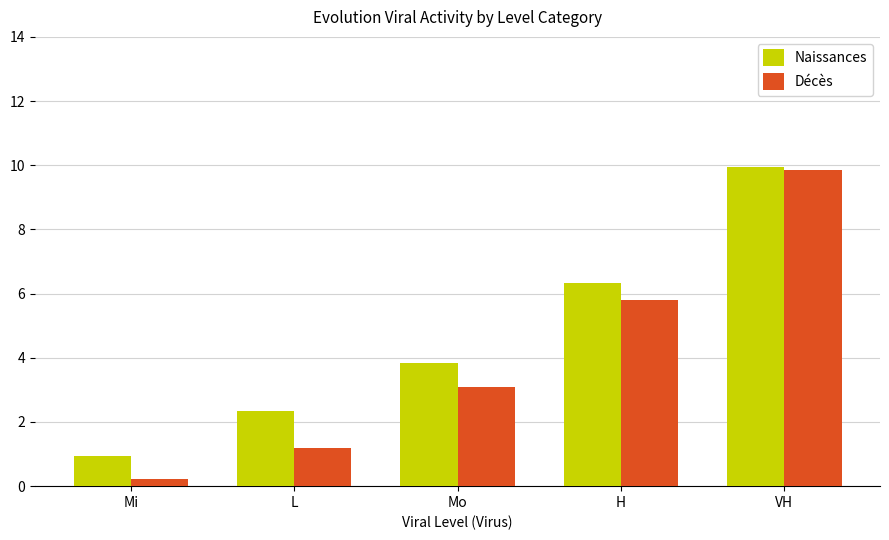

How many bars are there in each group?

2